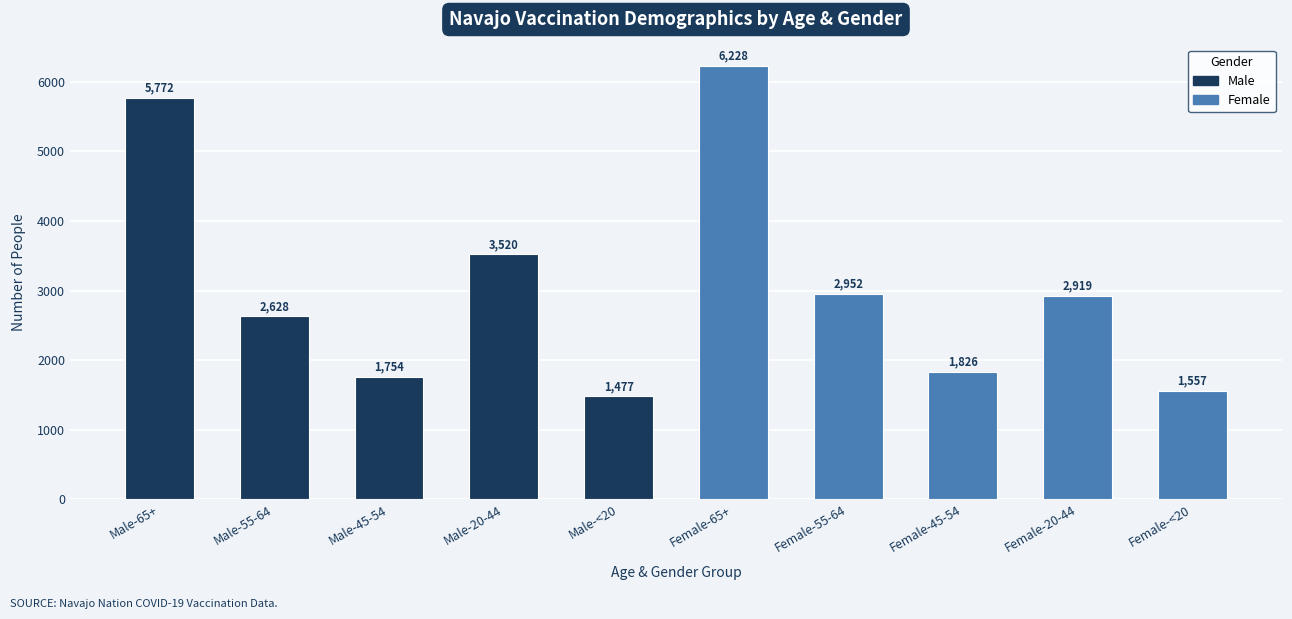

What position from the left is Male-<20?

5